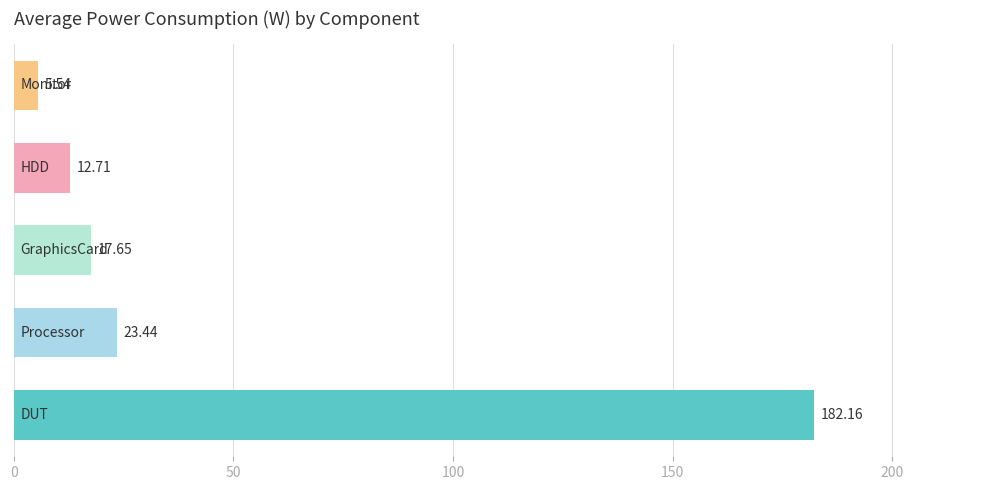

What is the difference between the second highest and minimum values?

17.9